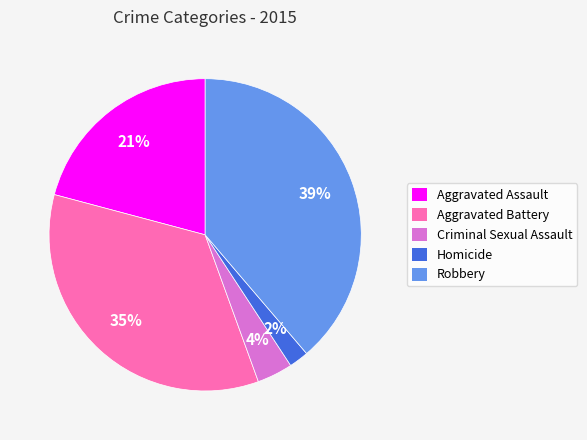

To the nearest percent, what portion does Robbery represent?

39%